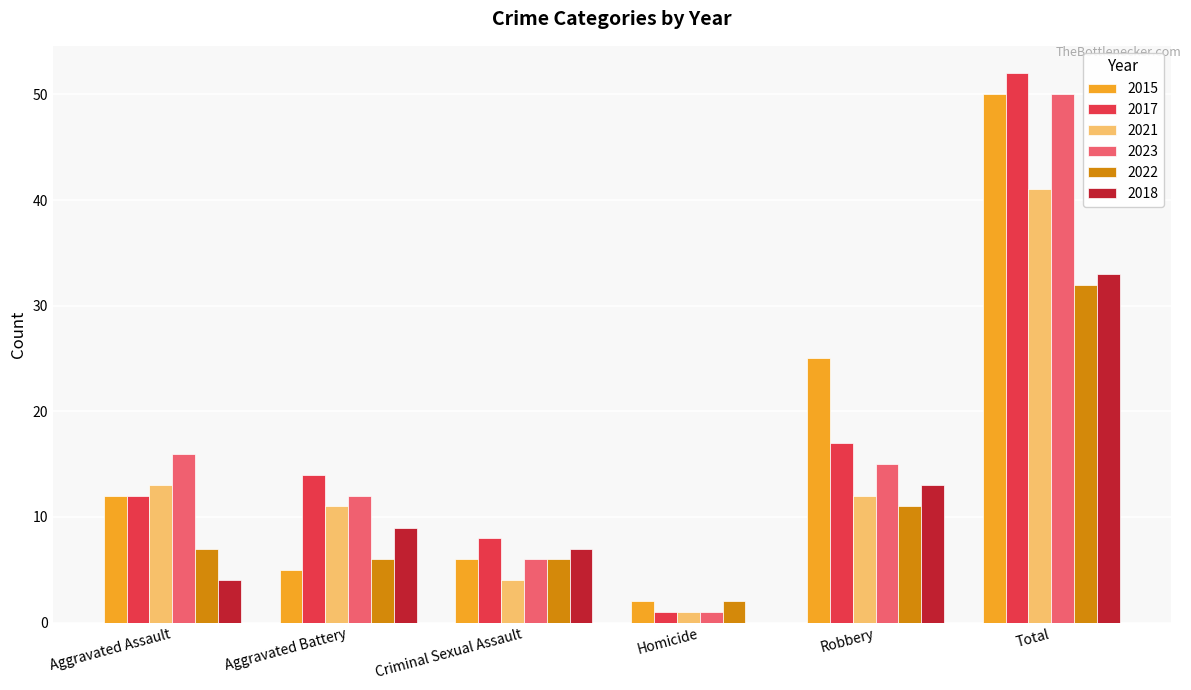

Reading left to right, extract all data points from this chart.

2015: 12	5	6	2	25	50
2017: 12	14	8	1	17	52
2021: 13	11	4	1	12	41
2023: 16	12	6	1	15	50
2022: 7	6	6	2	11	32
2018: 4	9	7	0	13	33